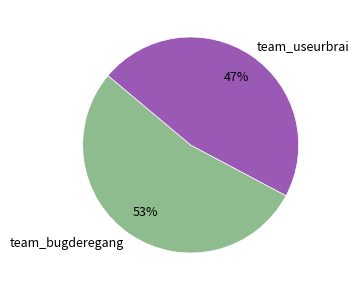

Is team_bugderegang the majority of the pie?

Yes